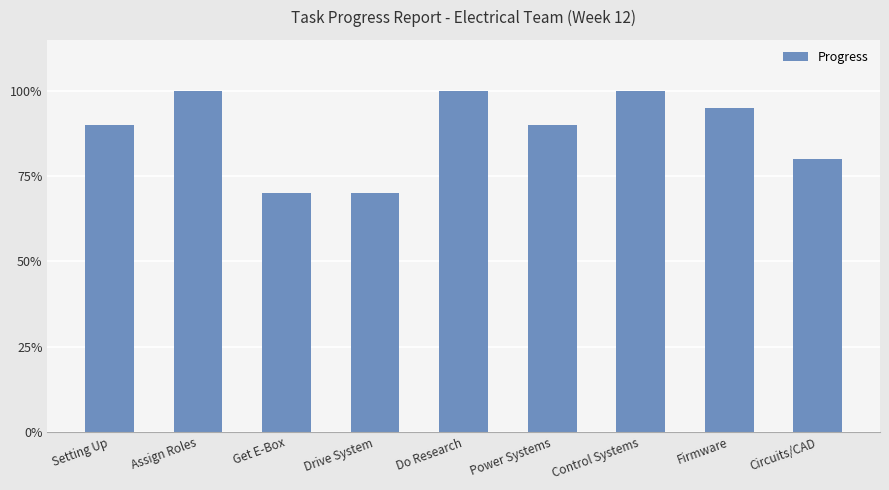

Between Setting Up and Power Systems, which is larger?

Setting Up